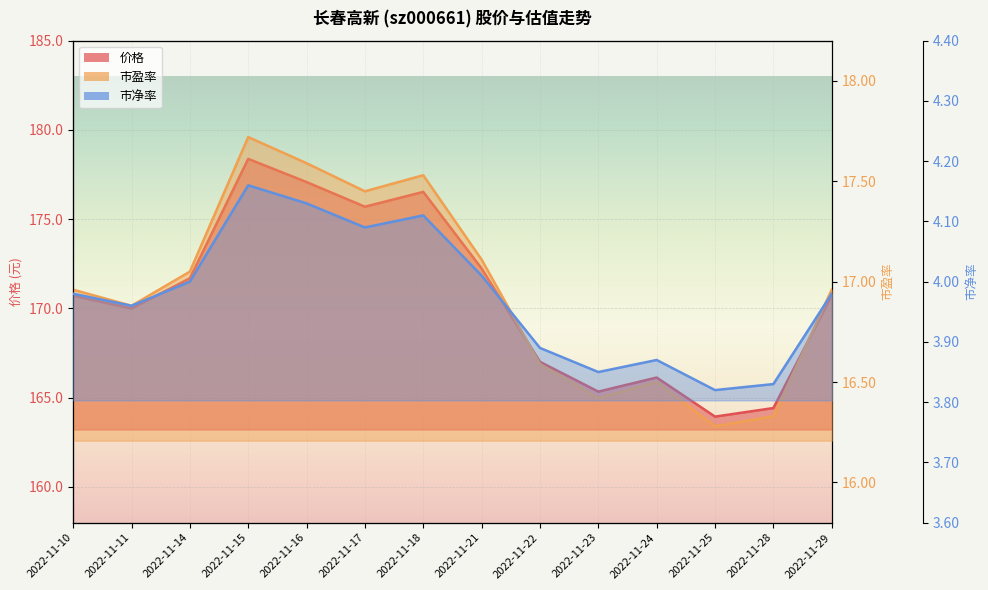

At which label does 市盈率 reach its minimum?

2022-11-25